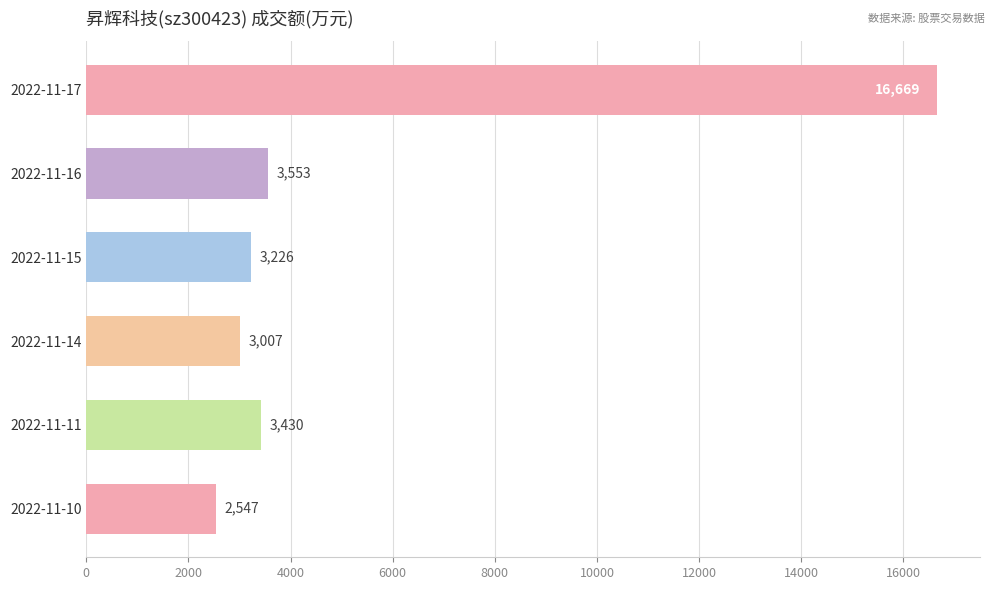

What is the average value?

5405